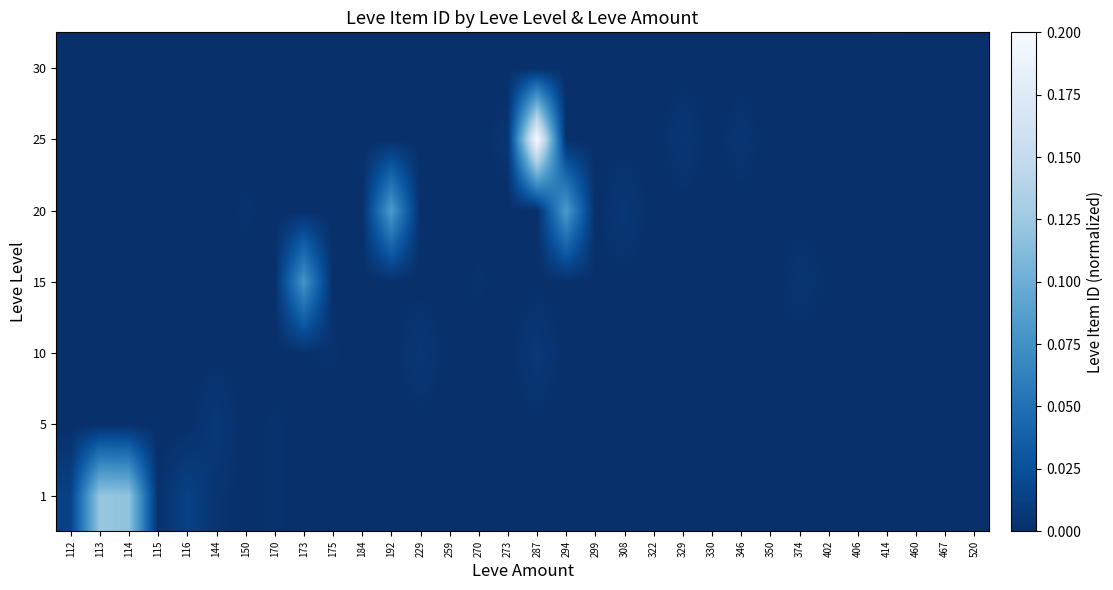

Reading left to right, list all the values displayed in this chart.

1: 112=0.0	113=0.1	114=0.1	115=0.0	116=0.0	144=0.0	150=0.0	170=0.0	173=0.0	175=0.0	184=0.0	192=0.0	229=0.0	259=0.0	270=0.0	273=0.0	287=0.0	294=0.0	299=0.0	308=0.0	322=0.0	329=0.0	330=0.0	346=0.0	350=0.0	374=0.0	402=0.0	406=0.0	414=0.0	460=0.0	467=0.0	520=0.0
5: 112=0.0	113=0.0	114=0.0	115=0.0	116=0.0	144=0.0	150=0.0	170=0.0	173=0.0	175=0.0	184=0.0	192=0.0	229=0.0	259=0.0	270=0.0	273=0.0	287=0.0	294=0.0	299=0.0	308=0.0	322=0.0	329=0.0	330=0.0	346=0.0	350=0.0	374=0.0	402=0.0	406=0.0	414=0.0	460=0.0	467=0.0	520=0.0
10: 112=0.0	113=0.0	114=0.0	115=0.0	116=0.0	144=0.0	150=0.0	170=0.0	173=0.0	175=0.0	184=0.0	192=0.0	229=0.0	259=0.0	270=0.0	273=0.0	287=0.0	294=0.0	299=0.0	308=0.0	322=0.0	329=0.0	330=0.0	346=0.0	350=0.0	374=0.0	402=0.0	406=0.0	414=0.0	460=0.0	467=0.0	520=0.0
15: 112=0.0	113=0.0	114=0.0	115=0.0	116=0.0	144=0.0	150=0.0	170=0.0	173=0.1	175=0.0	184=0.0	192=0.0	229=0.0	259=0.0	270=0.0	273=0.0	287=0.0	294=0.0	299=0.0	308=0.0	322=0.0	329=0.0	330=0.0	346=0.0	350=0.0	374=0.0	402=0.0	406=0.0	414=0.0	460=0.0	467=0.0	520=0.0
20: 112=0.0	113=0.0	114=0.0	115=0.0	116=0.0	144=0.0	150=0.0	170=0.0	173=0.0	175=0.0	184=0.0	192=0.1	229=0.0	259=0.0	270=0.0	273=0.0	287=0.0	294=0.1	299=0.0	308=0.0	322=0.0	329=0.0	330=0.0	346=0.0	350=0.0	374=0.0	402=0.0	406=0.0	414=0.0	460=0.0	467=0.0	520=0.0
25: 112=0.0	113=0.0	114=0.0	115=0.0	116=0.0	144=0.0	150=0.0	170=0.0	173=0.0	175=0.0	184=0.0	192=0.0	229=0.0	259=0.0	270=0.0	273=0.0	287=0.2	294=0.0	299=0.0	308=0.0	322=0.0	329=0.0	330=0.0	346=0.0	350=0.0	374=0.0	402=0.0	406=0.0	414=0.0	460=0.0	467=0.0	520=0.0
30: 112=0.0	113=0.0	114=0.0	115=0.0	116=0.0	144=0.0	150=0.0	170=0.0	173=0.0	175=0.0	184=0.0	192=0.0	229=0.0	259=0.0	270=0.0	273=0.0	287=0.0	294=0.0	299=0.0	308=0.0	322=0.0	329=0.0	330=0.0	346=0.0	350=0.0	374=0.0	402=0.0	406=0.0	414=0.0	460=0.0	467=0.0	520=0.0